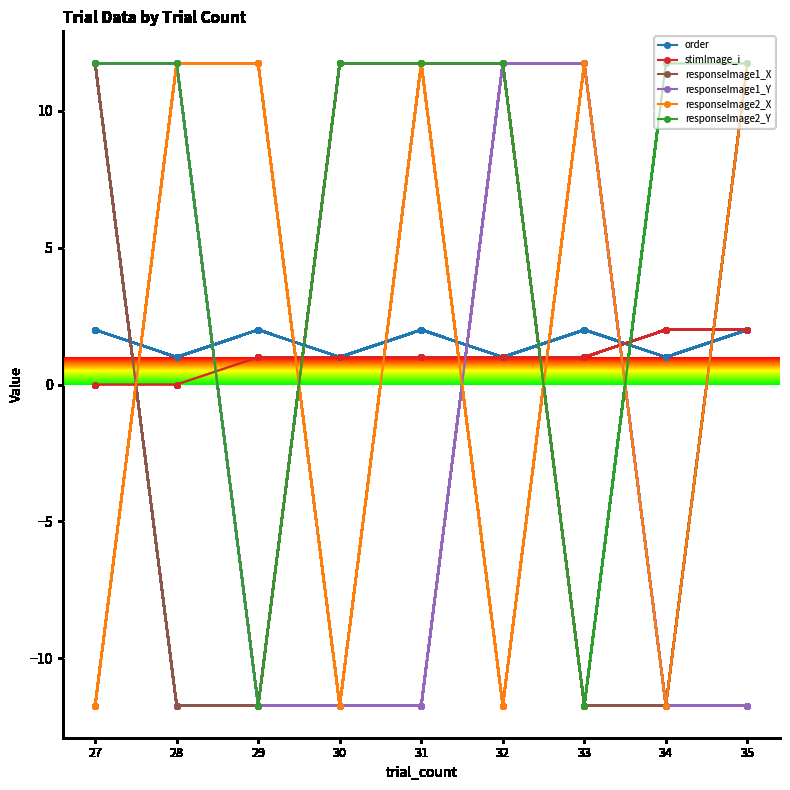

What is the difference between the responseImage2_X values at 28 and 27?

23.5